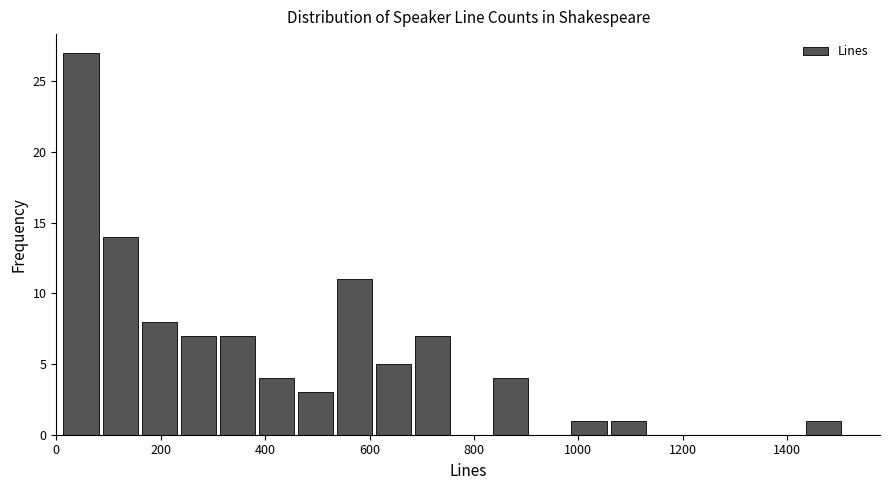

Around what value on the x-axis is the tallest bar? Give the approximate position of its centre, as read against the axis.

40